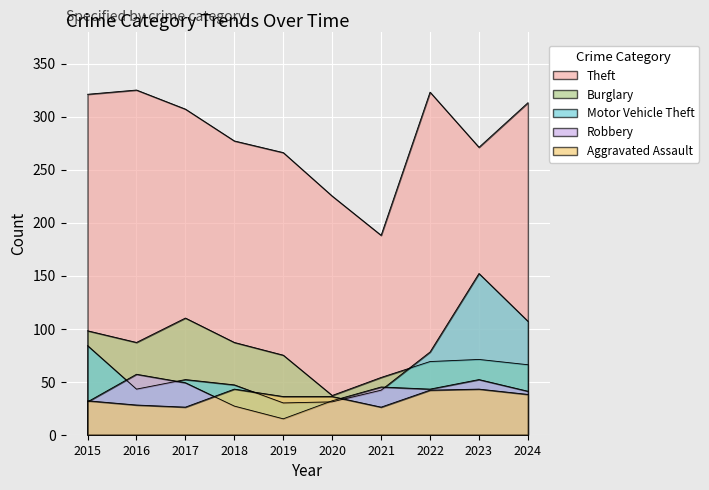

How many interior local peaks does the Motor Vehicle Theft series have?

2